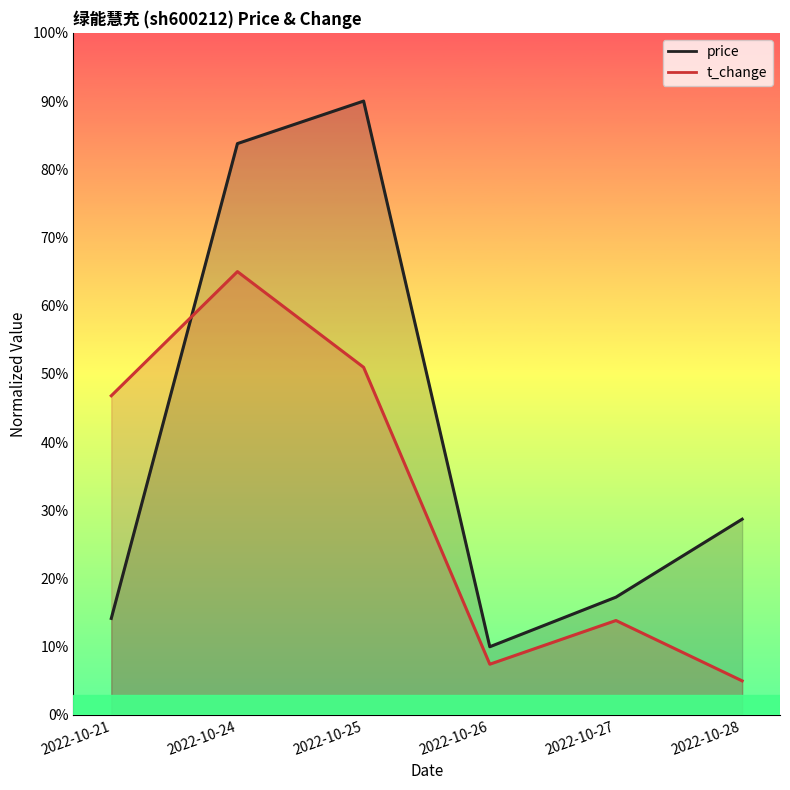

List the series in order of their overall mean, lowest first.

t_change, price